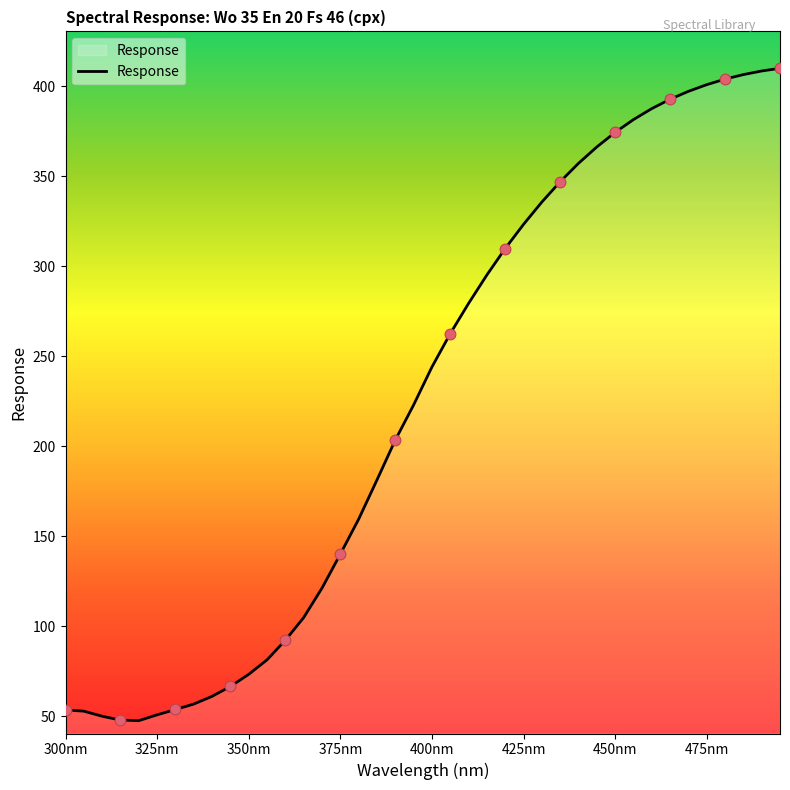

What is the greatest value displayed?

409.9